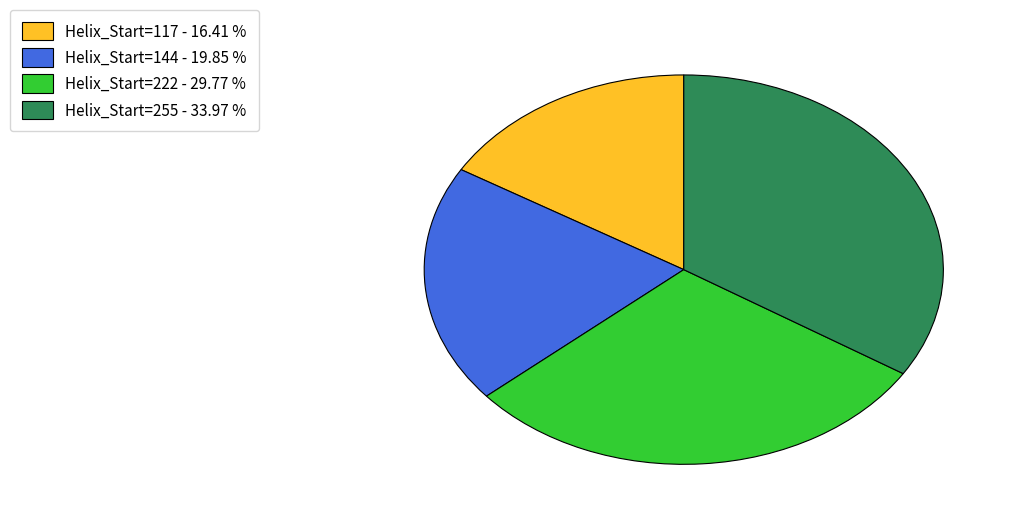

Does Helix_Start=144 account for over 50% of the chart?

No